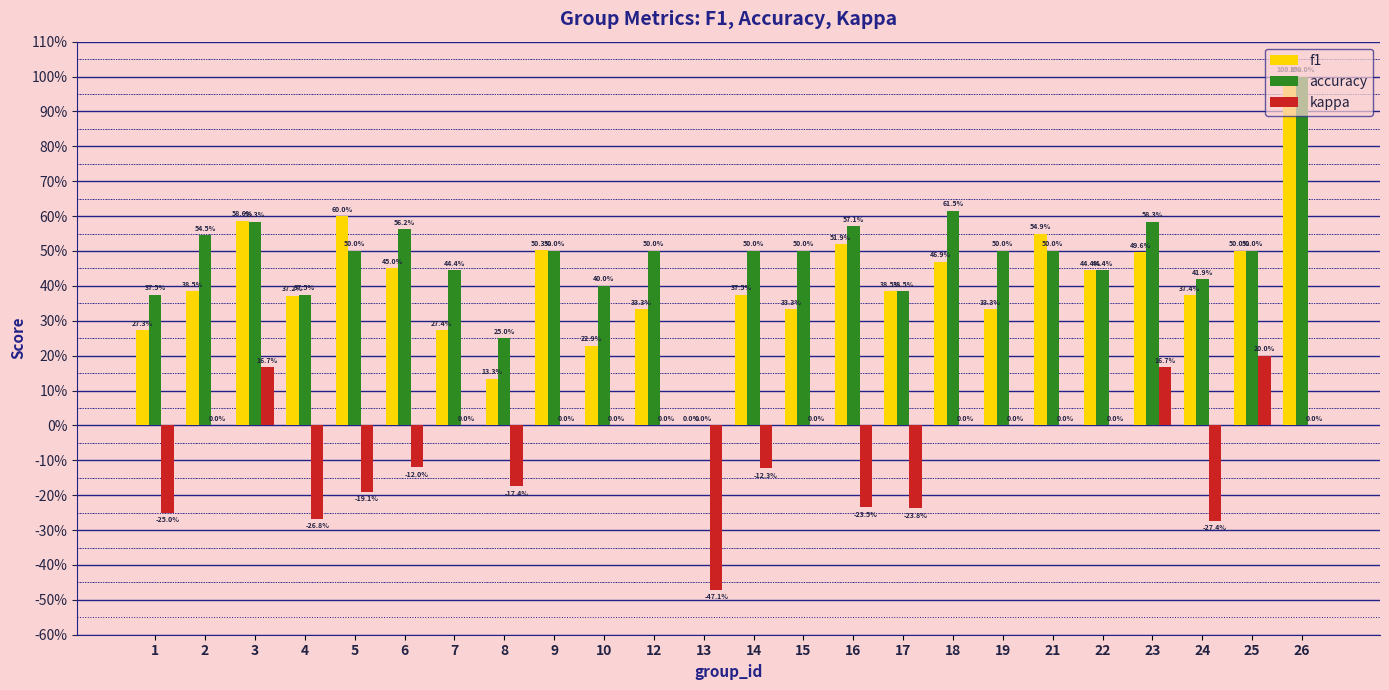

Reading left to right, list all the values displayed in this chart.

f1: 1=0.3	2=0.4	3=0.6	4=0.4	5=0.6	6=0.5	7=0.3	8=0.1	9=0.5	10=0.2	12=0.3	13=0.0	14=0.4	15=0.3	16=0.5	17=0.4	18=0.5	19=0.3	21=0.5	22=0.4	23=0.5	24=0.4	25=0.5	26=1.0
accuracy: 1=0.4	2=0.5	3=0.6	4=0.4	5=0.5	6=0.6	7=0.4	8=0.2	9=0.5	10=0.4	12=0.5	13=0.0	14=0.5	15=0.5	16=0.6	17=0.4	18=0.6	19=0.5	21=0.5	22=0.4	23=0.6	24=0.4	25=0.5	26=1.0
kappa: 1=-0.2	2=0.0	3=0.2	4=-0.3	5=-0.2	6=-0.1	7=0.0	8=-0.2	9=0.0	10=0.0	12=0.0	13=-0.5	14=-0.1	15=0.0	16=-0.2	17=-0.2	18=0.0	19=0.0	21=0.0	22=0.0	23=0.2	24=-0.3	25=0.2	26=0.0